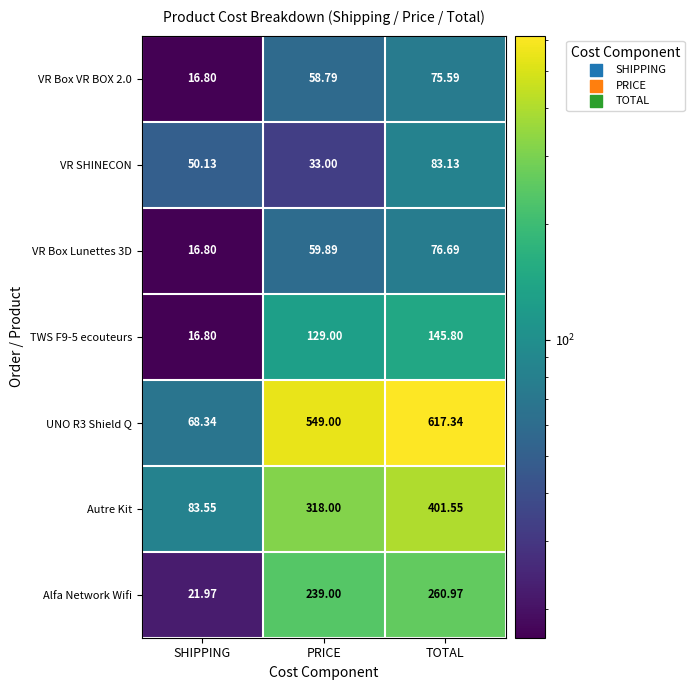

What is the maximum value shown in the chart?

617.3